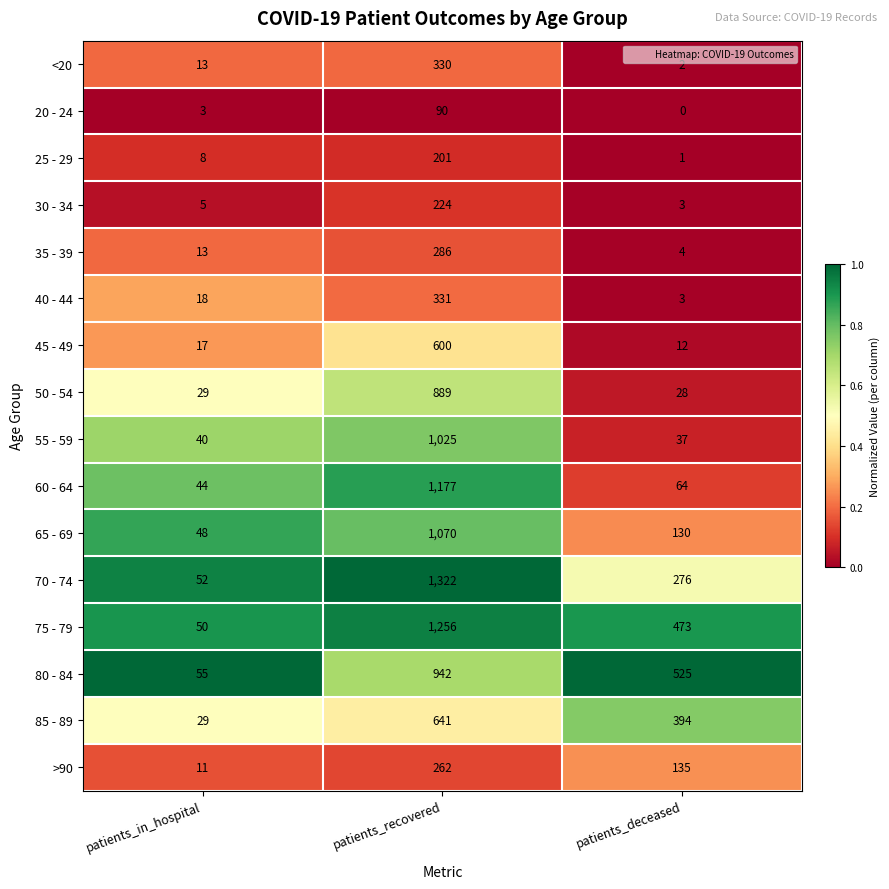

What is the maximum value shown in the chart?

1322